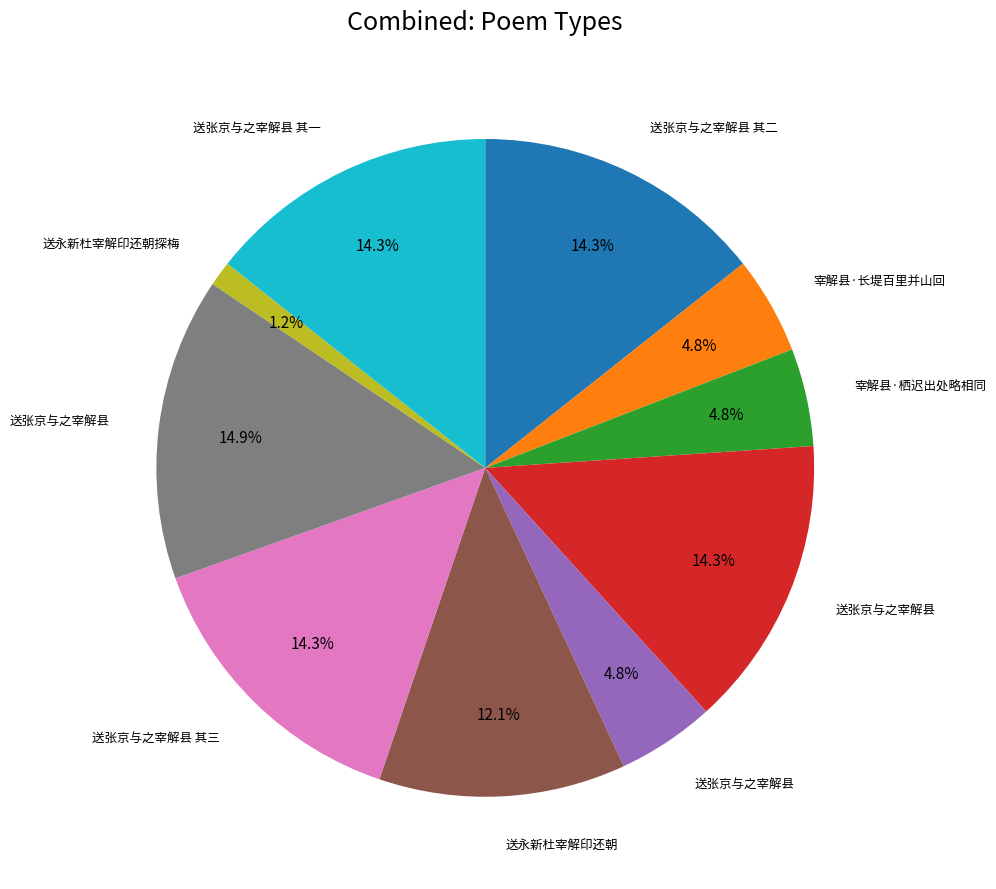

Is there any slice that represents more than half of the pie?

No